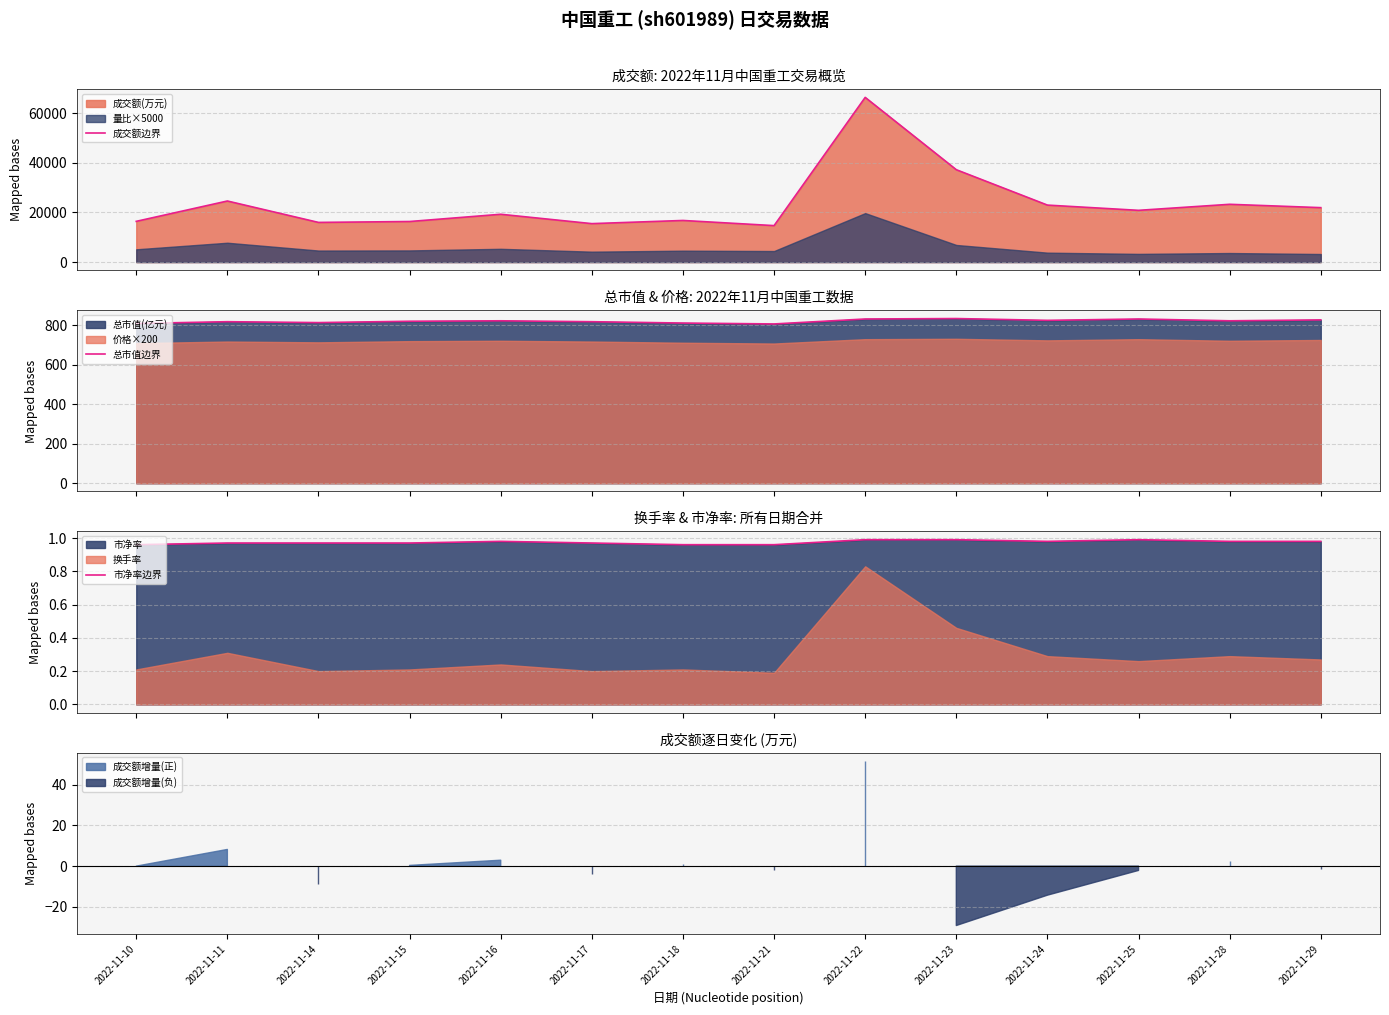

How many distinct data groups are displayed?

3